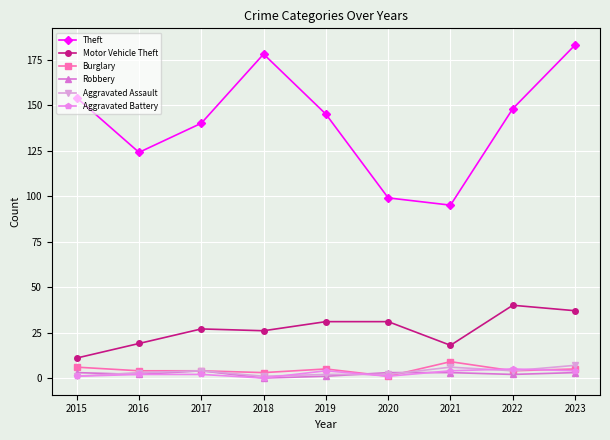

The Burglary series shows 4 at 2022. True or false?

True